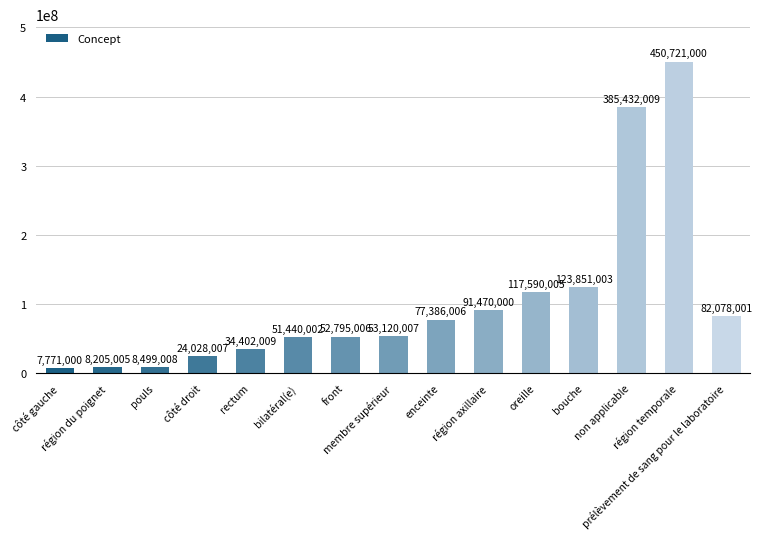

Rank the categories by value from lowest to highest.

côté gauche, région du poignet, pouls, côté droit, rectum, bilatéral(e), front, membre supérieur, enceinte, prélèvement de sang pour le laboratoire, région axillaire, oreille, bouche, non applicable, région temporale